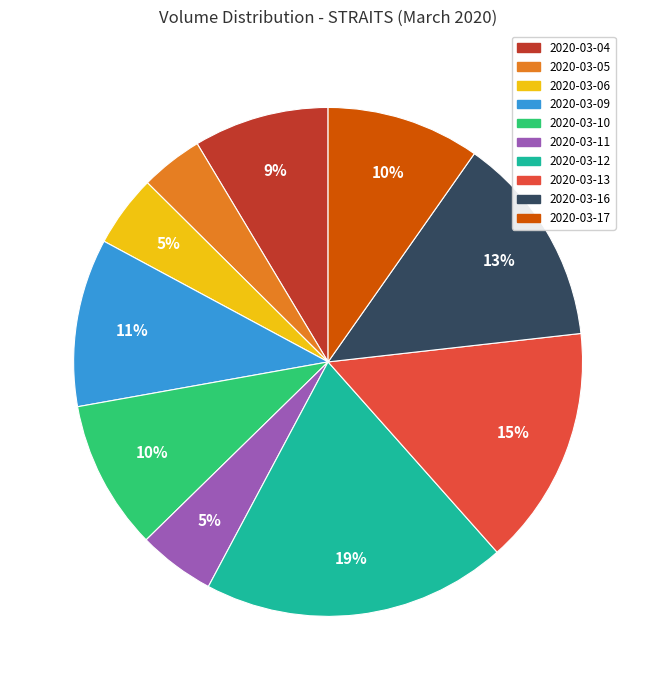

Between 2020-03-12 and 2020-03-05, which is larger?

2020-03-12